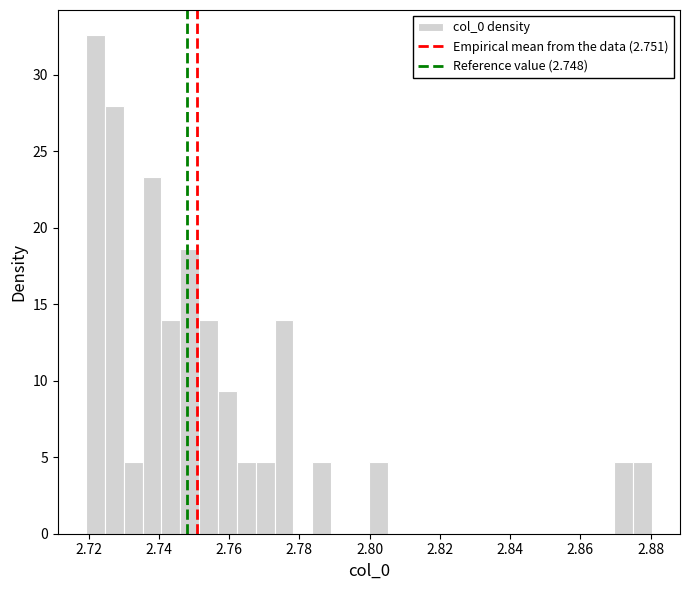

Read against the x-axis, roughly where is the centre of the tallest bar?

2.722